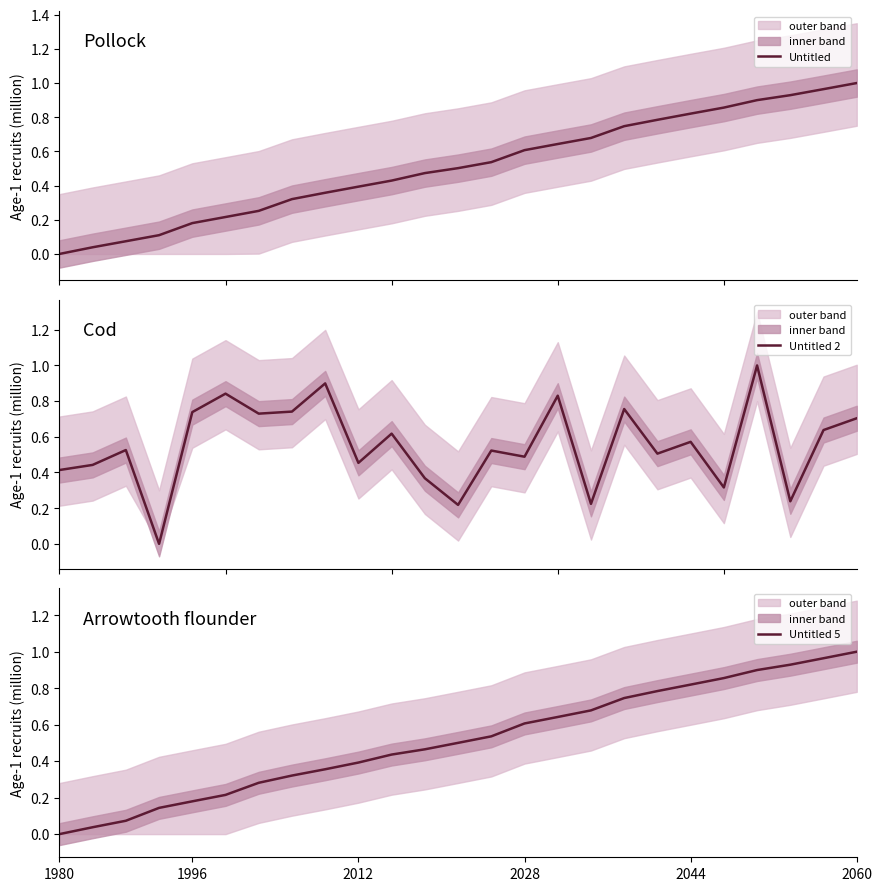

How many intersections are there between Untitled and Untitled 5?

6